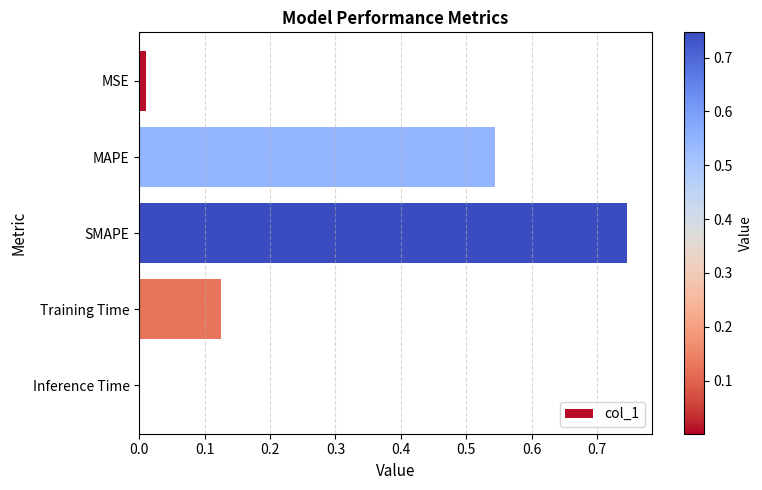

Between MSE and Training Time, which is larger?

Training Time